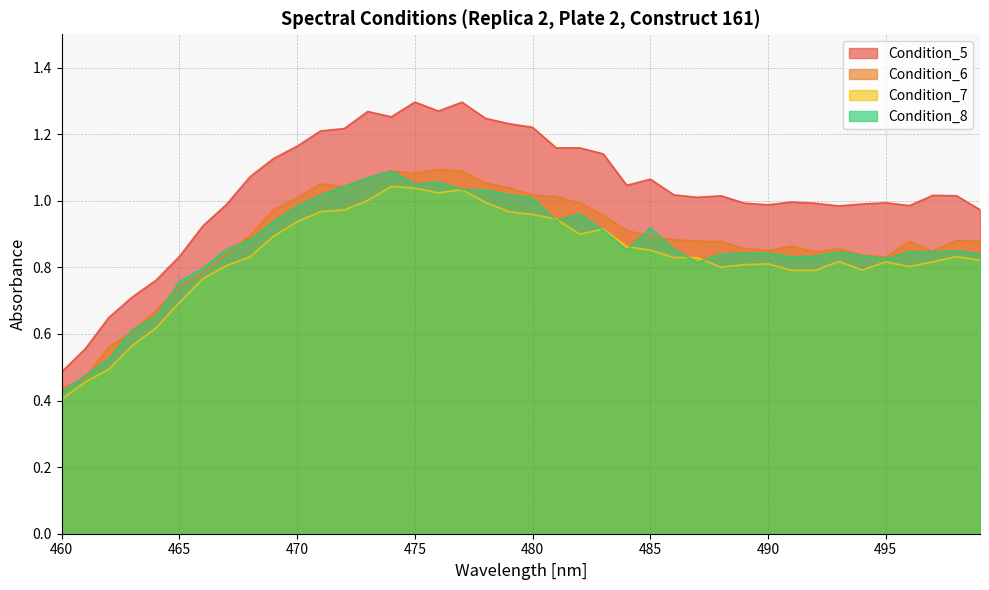

How many lines are shown in the chart?

4